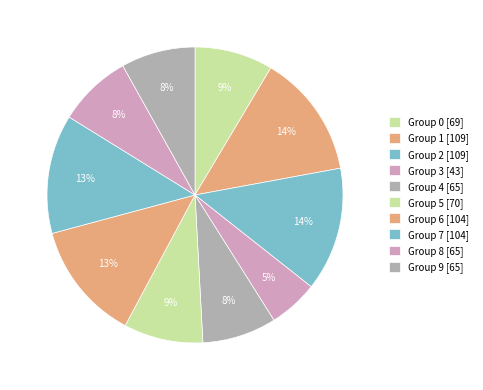

How many slices are in this pie chart?

10